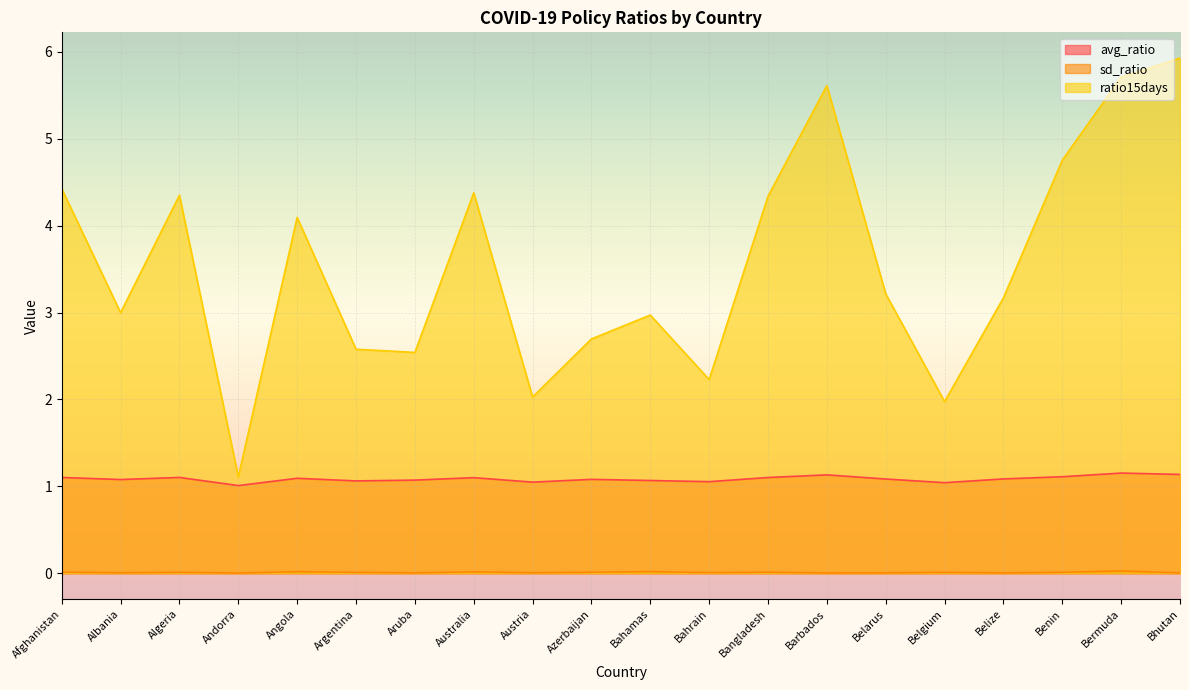

What is the sum of all avg_ratio values?

21.7